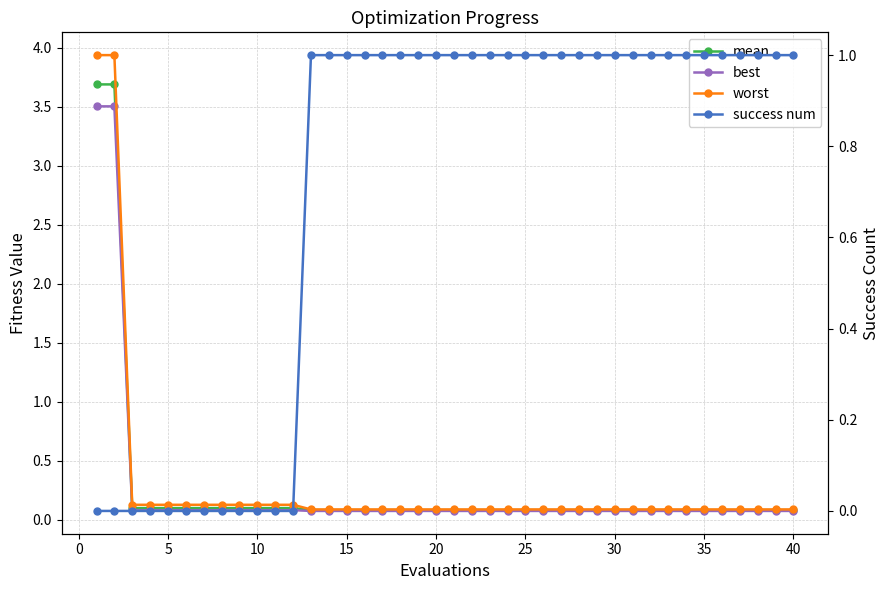

What are all the series names shown in the legend?

mean, best, worst, success num